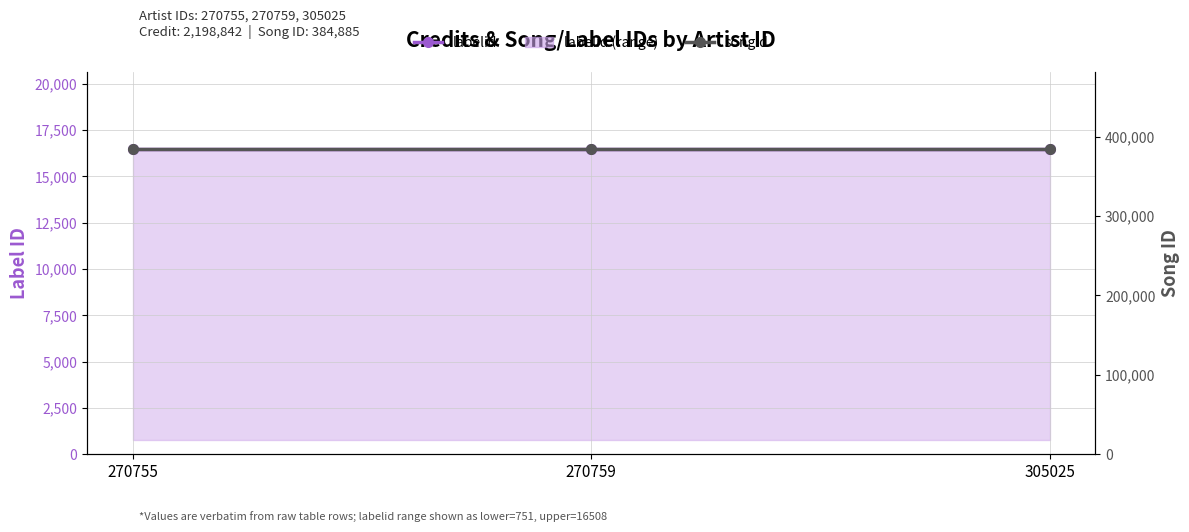

Reading left to right, what are all the values shown in this chart?

labelid: 16508	16508	16508
songid: 384885	384885	384885